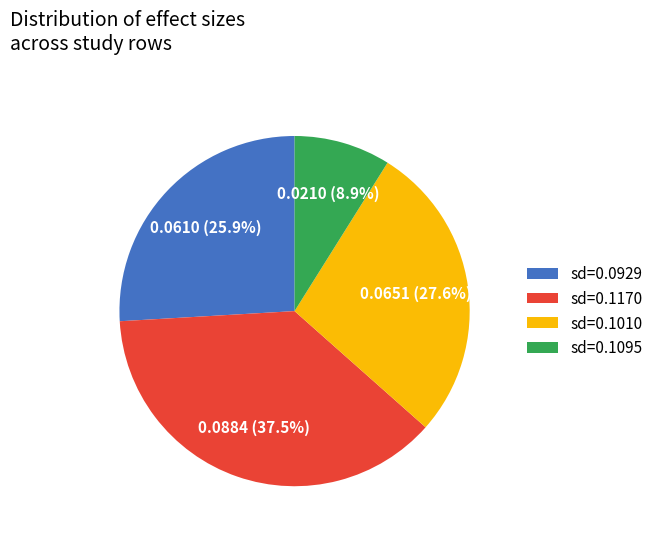

How many segments does this pie chart have?

4